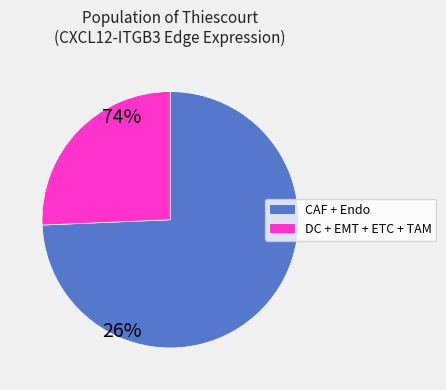

Does any single category account for the majority?

Yes